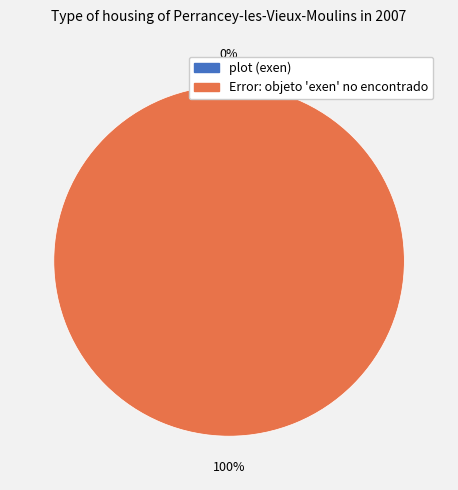

The plot (exen) slice represents 15% of the pie. True or false?

False